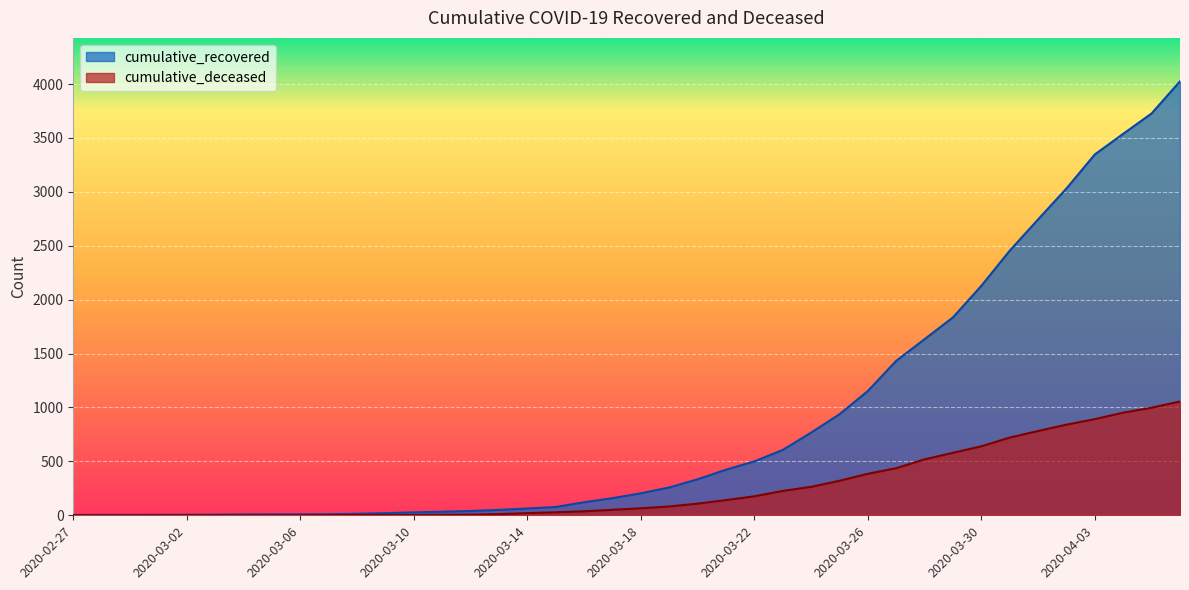

Which category has the lowest value in the cumulative_deceased series?

2020-02-27